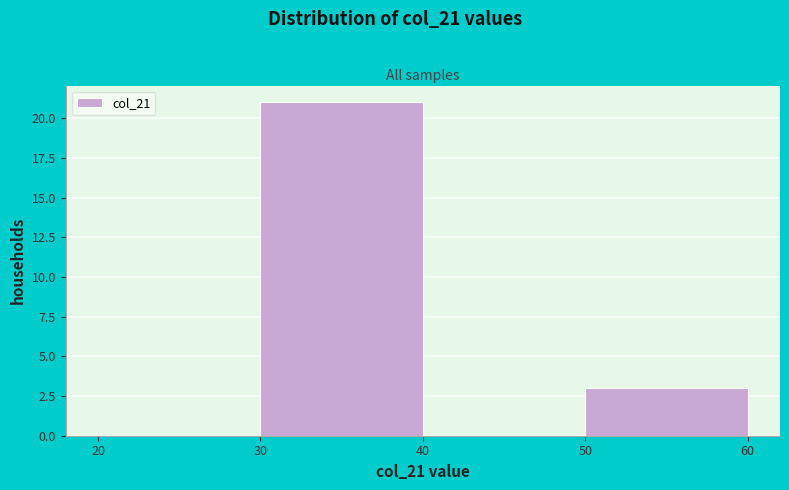

Reading left to right, list every bar in this chart as the range it spans on the x-axis followed by its height. The values are not printed on the chart, so give them approximately, as read against the axis.

20 to 30: 0
30 to 40: 21
40 to 50: 0
50 to 60: 3